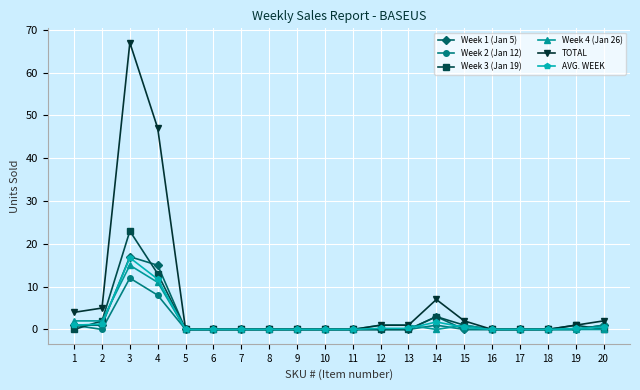

Is the value of Week 3 (Jan 19) at 20 greater than the value of TOTAL at 4?

No